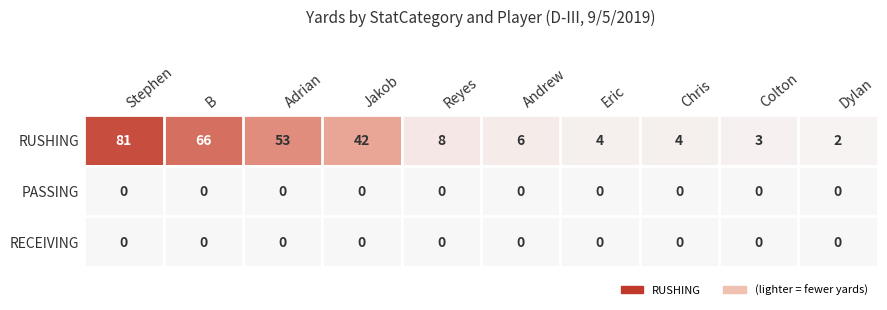

Reading right to left, transcribe all the data shown in this chart.

RUSHING: Dylan=2	Colton=3	Chris=4	Eric=4	Andrew=6	Reyes=8	Jakob=42	Adrian=53	B=66	Stephen=81
PASSING: Dylan=0	Colton=0	Chris=0	Eric=0	Andrew=0	Reyes=0	Jakob=0	Adrian=0	B=0	Stephen=0
RECEIVING: Dylan=0	Colton=0	Chris=0	Eric=0	Andrew=0	Reyes=0	Jakob=0	Adrian=0	B=0	Stephen=0